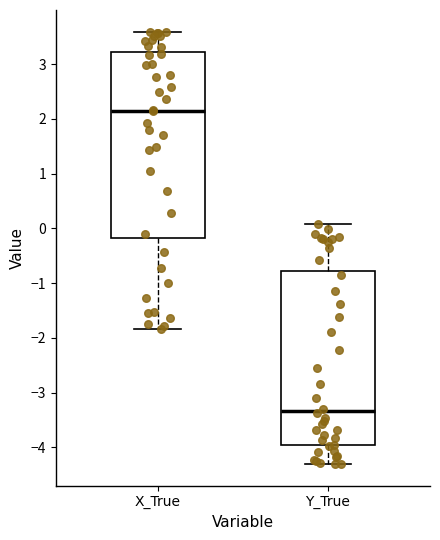

Comparing the boxes themselves (not the whiskers), which one is the tallest?

X_True